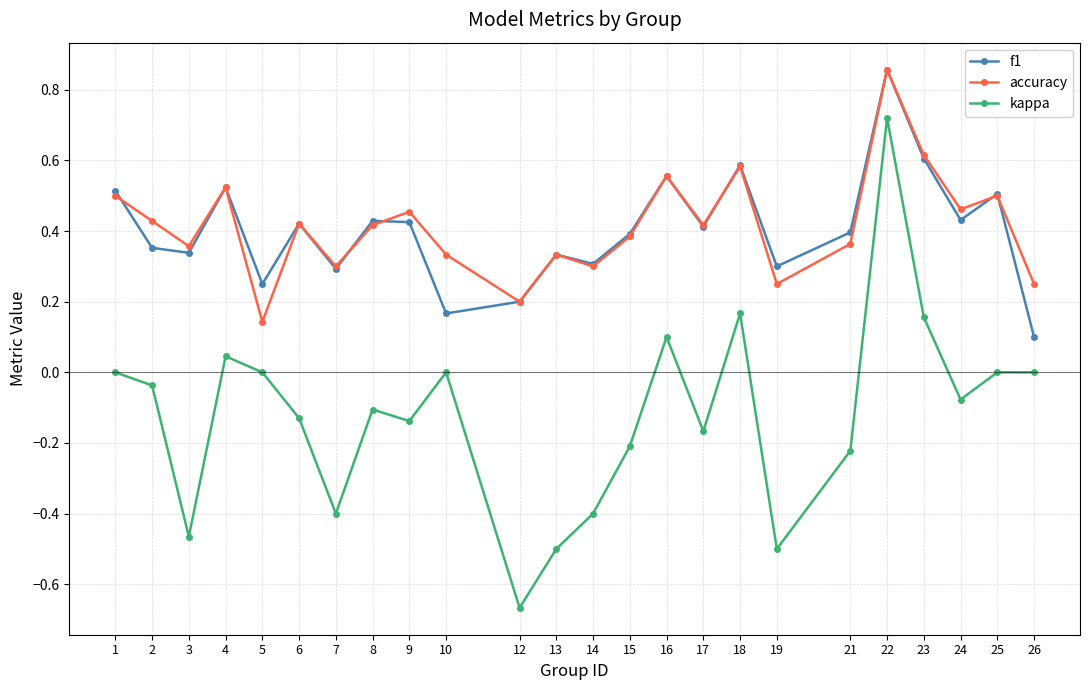

Rank the series at 26 from lowest to highest value.

kappa, f1, accuracy